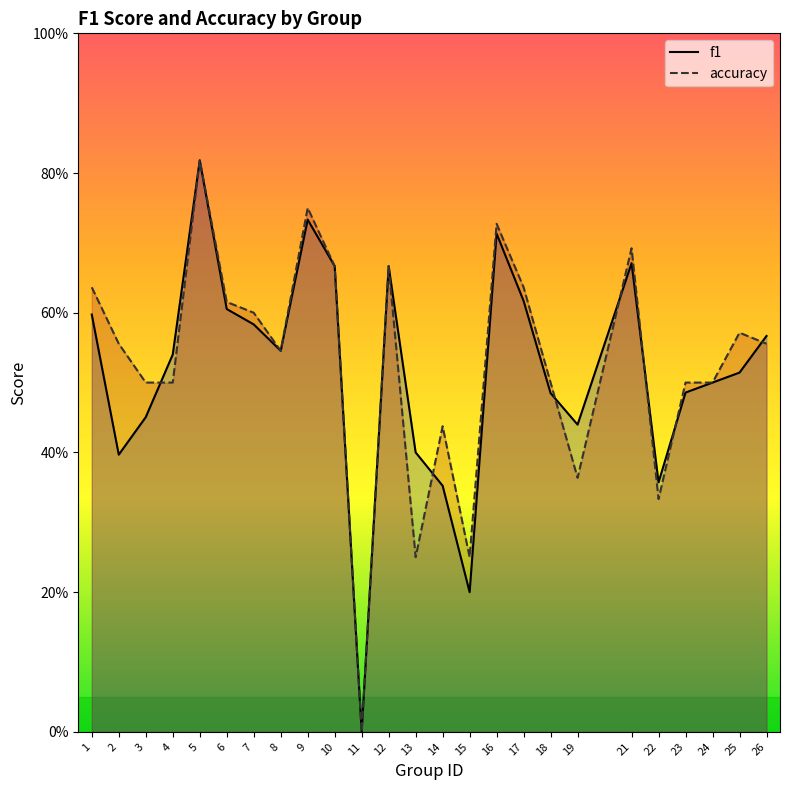

How many interior local valleys does the accuracy series have?

6